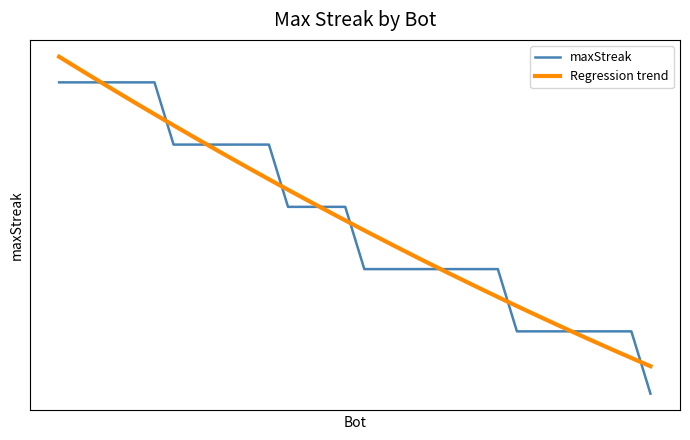

Rank the categories by value from lowest to highest.

26, 25, 23, 19, 16, 14, 8, 1, 30, 17, 13, 11, 9, 7, 6, 4, 31, 27, 24, 0, 29, 28, 22, 12, 5, 3, 21, 20, 18, 15, 10, 2